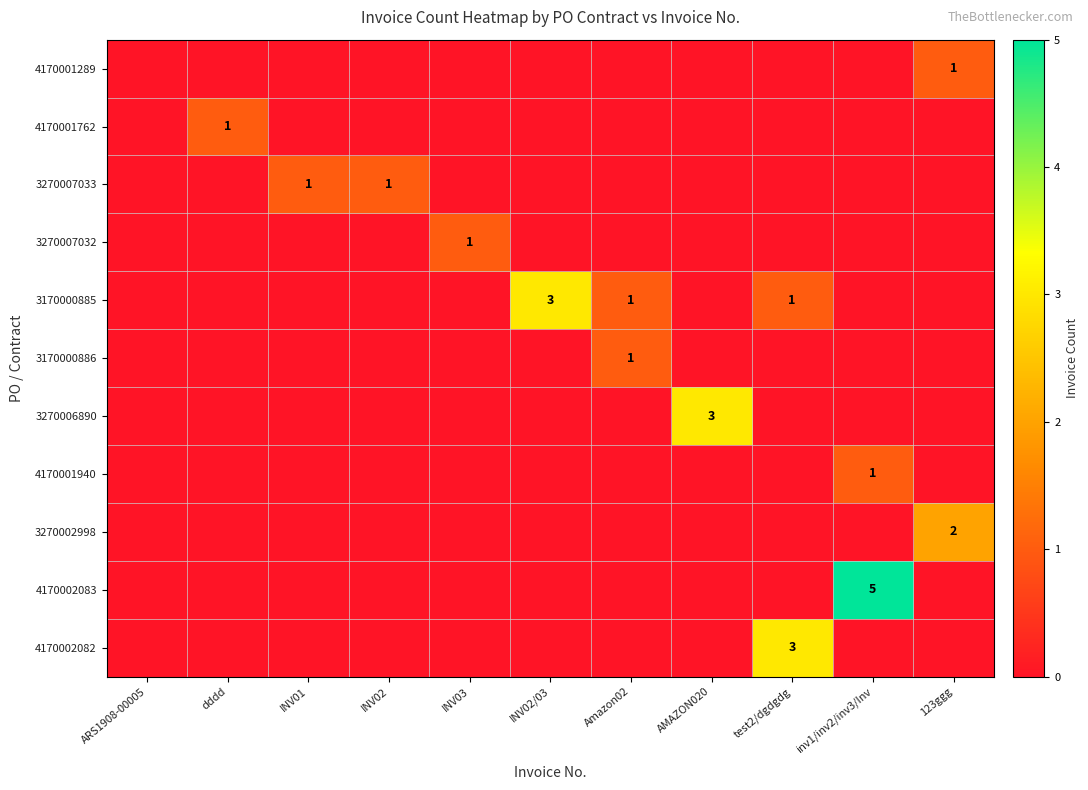

Count the 3270006890 values in the range 0 to 1.

10